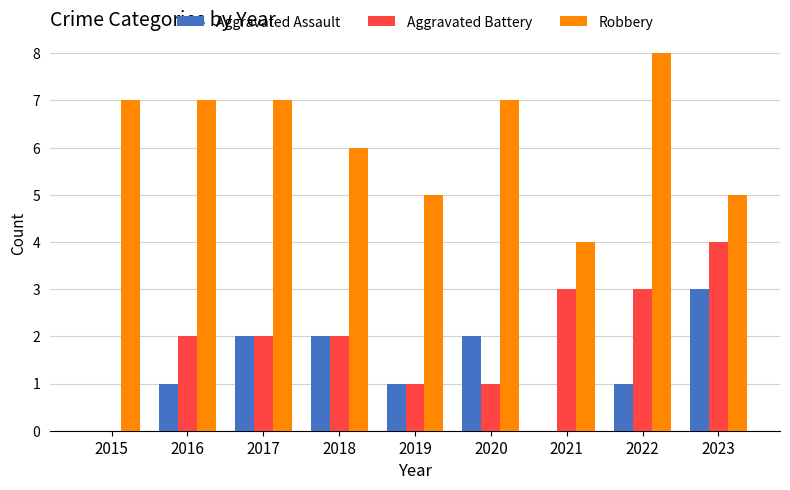

Does the chart contain stacked bars?

No